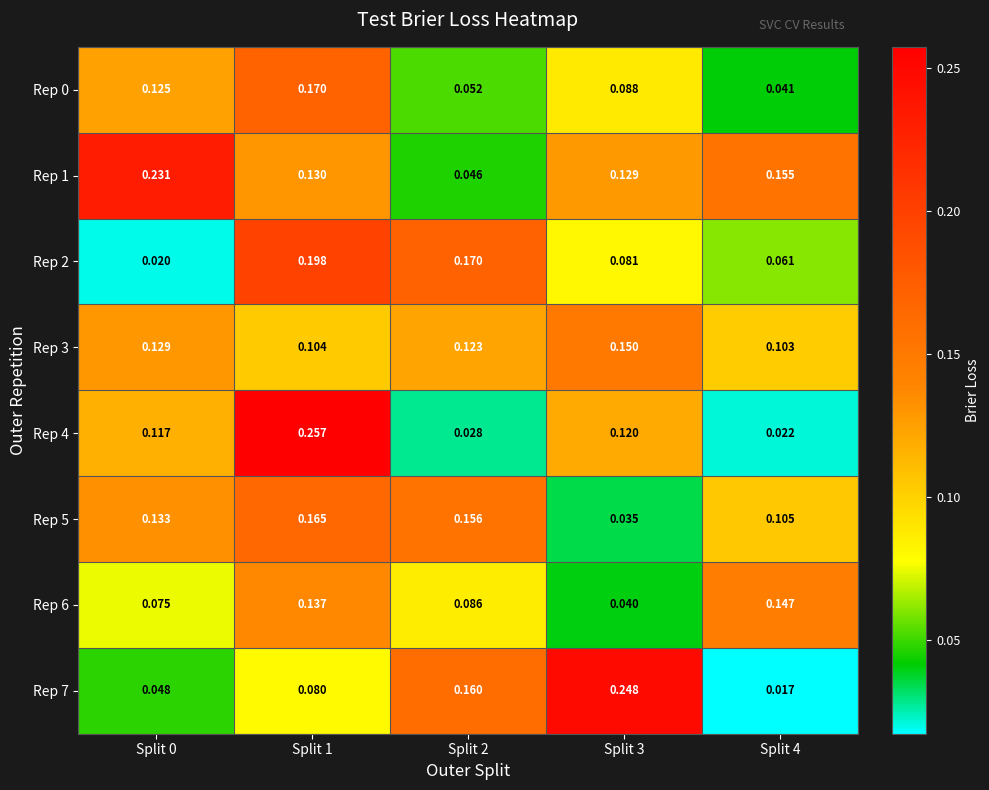

How many distinct data groups are displayed?

8